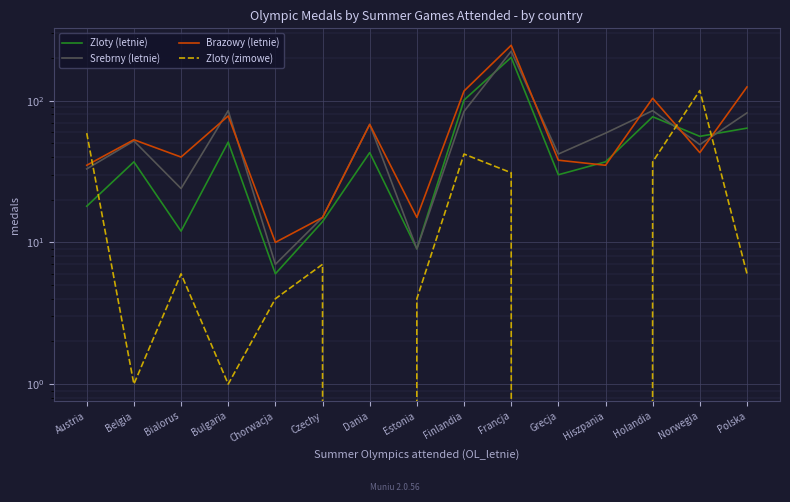

At which category is the sum across all series the highest?

Francja